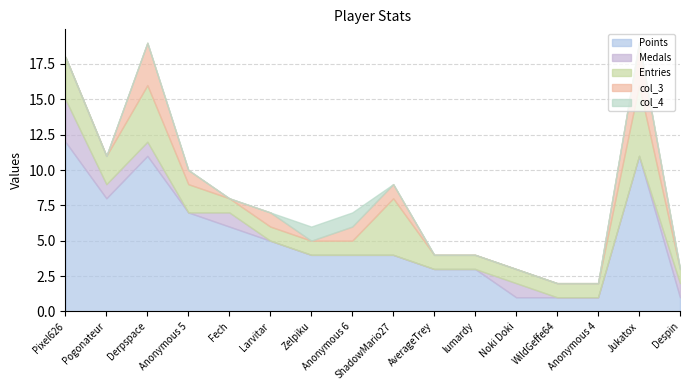

How many intersections are there between col_4 and col_3?

1